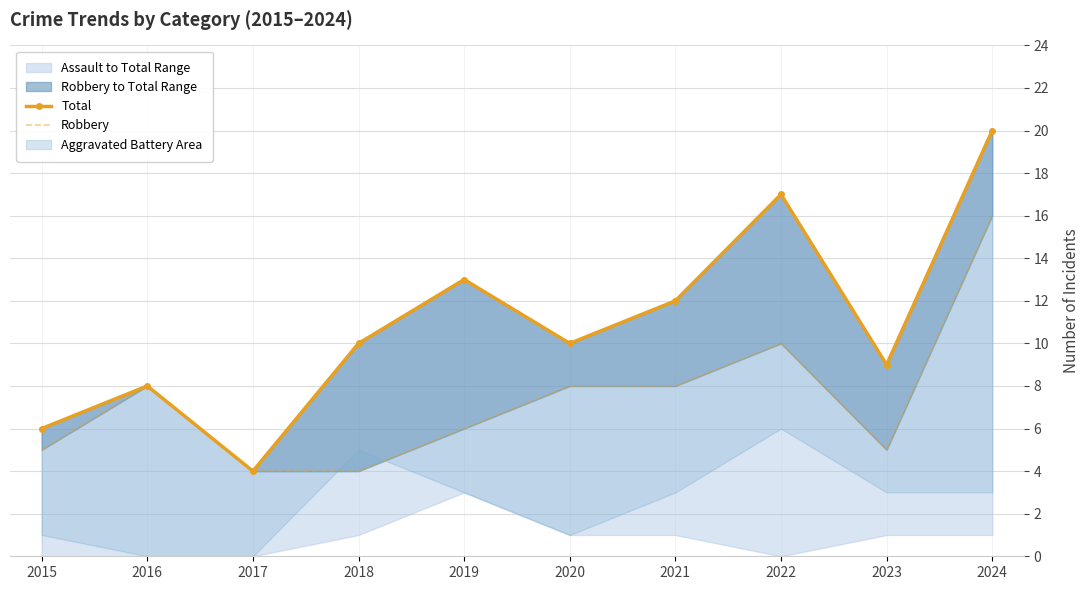

True or false: Total and Robbery intersect in this chart.

False